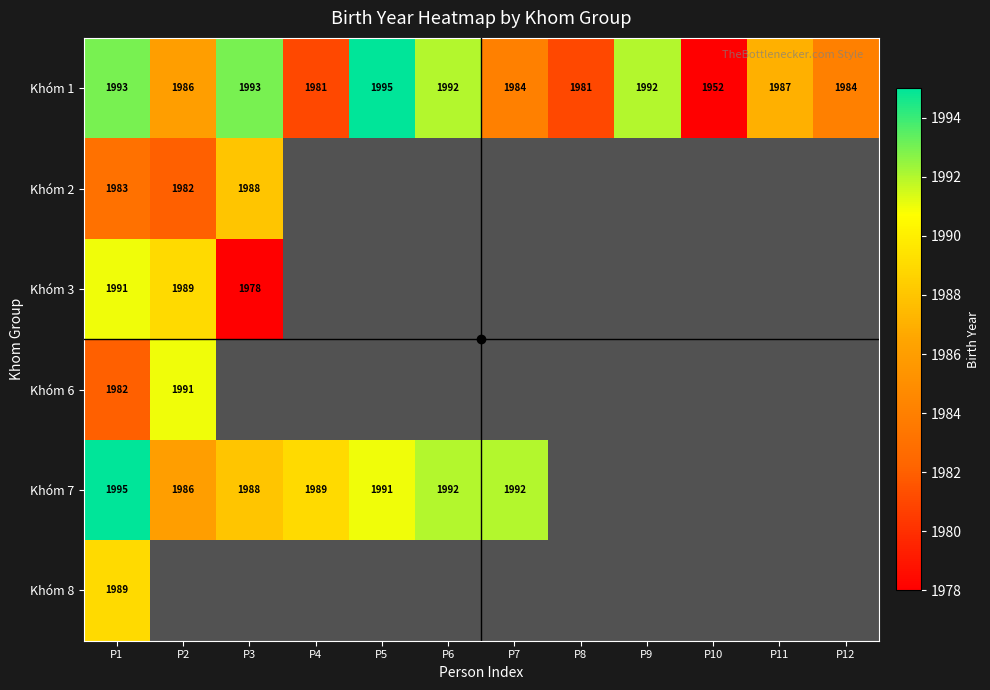

At P1, list the series in order from largest to smallest.

Khóm 7, Khóm 1, Khóm 3, Khóm 8, Khóm 2, Khóm 6